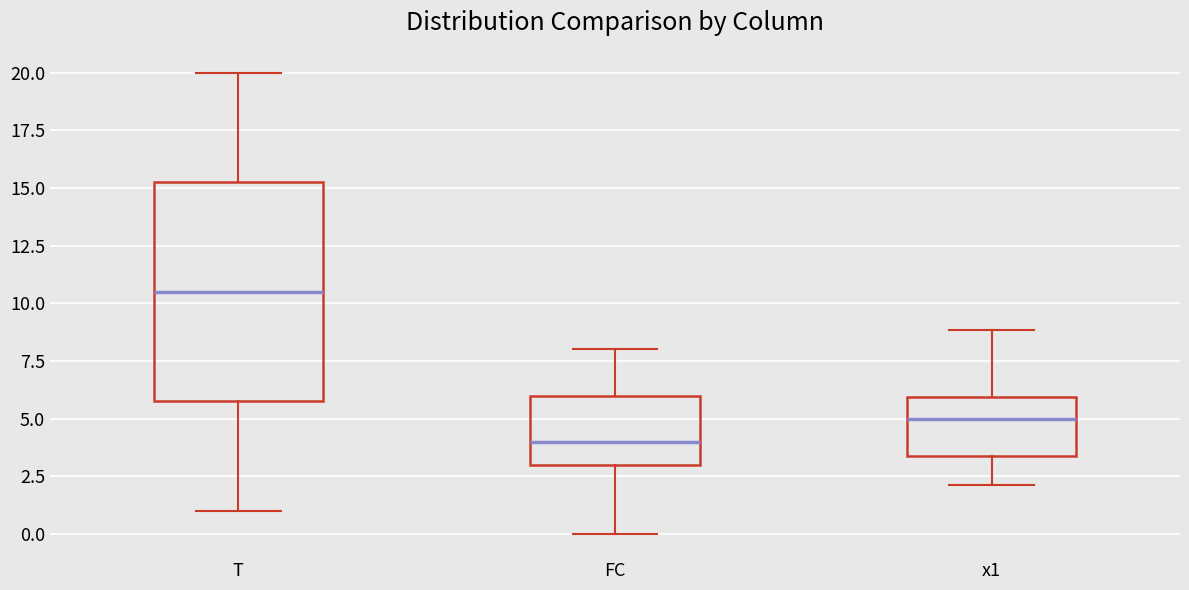

Which box is the tallest, from its lower edge to its upper edge?

T